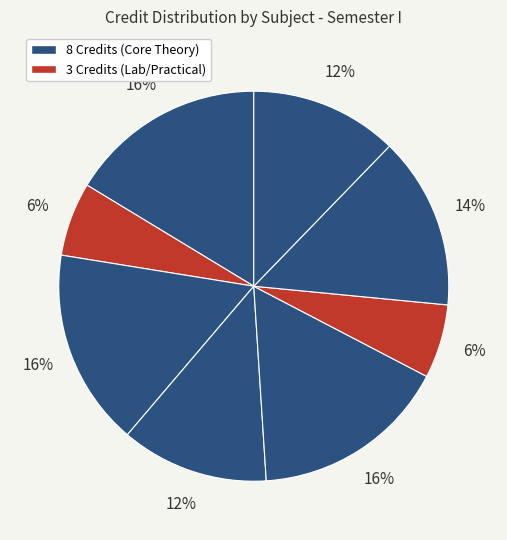

How many slices are in this pie chart?

8